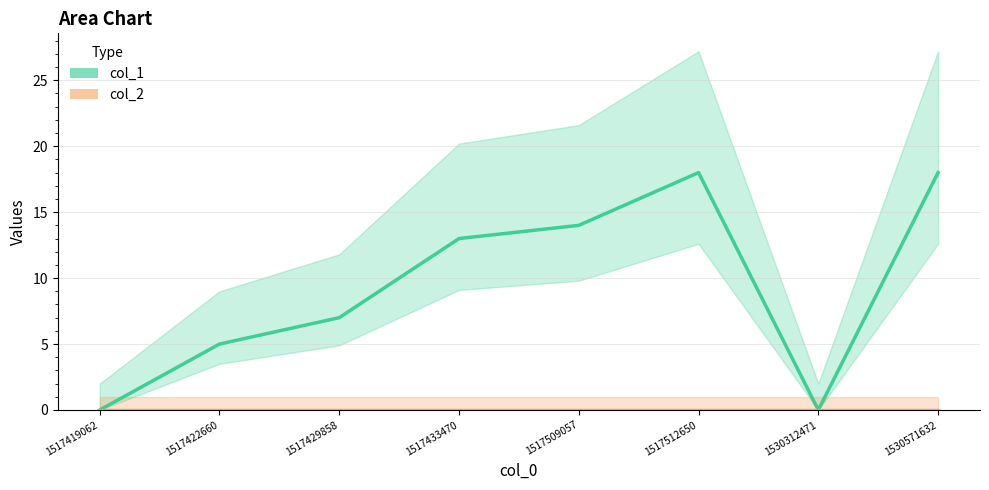

Reading right to left, list all the values displayed in this chart.

18	0	18	14	13	7	5	0